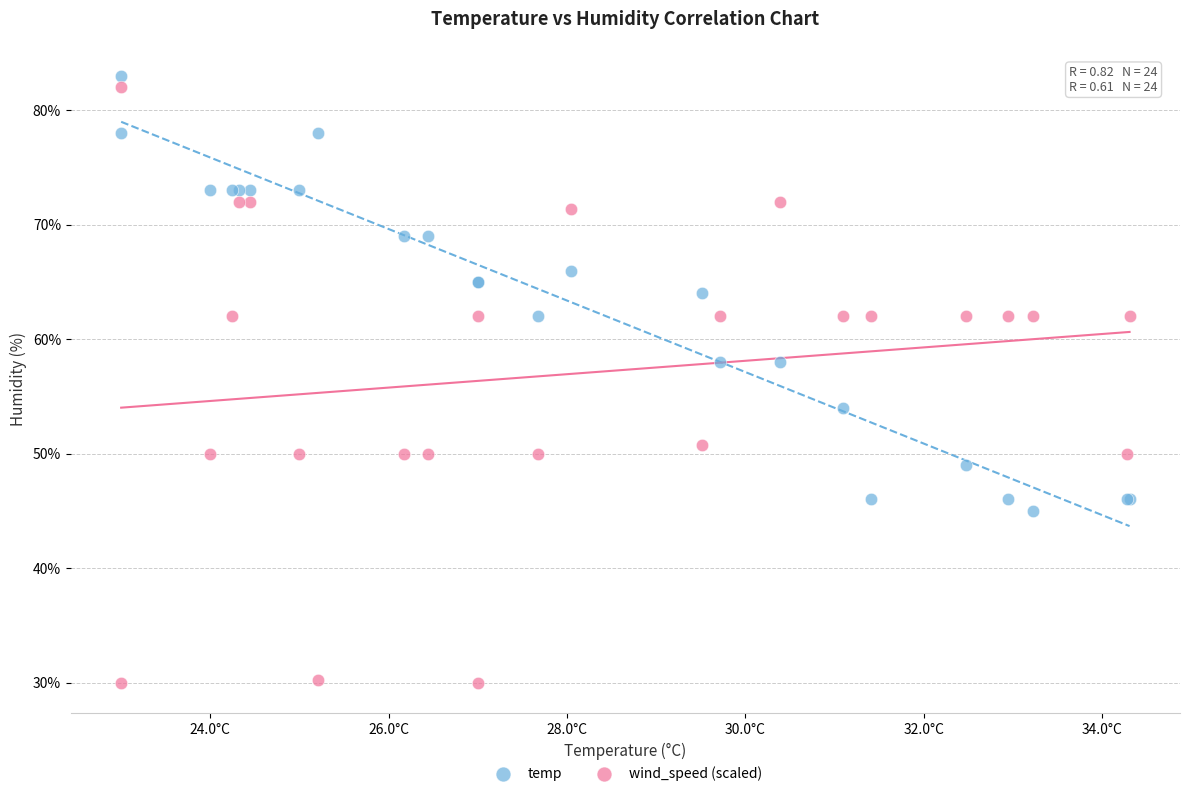

What are all the series names shown in the legend?

temp, wind_speed (scaled)